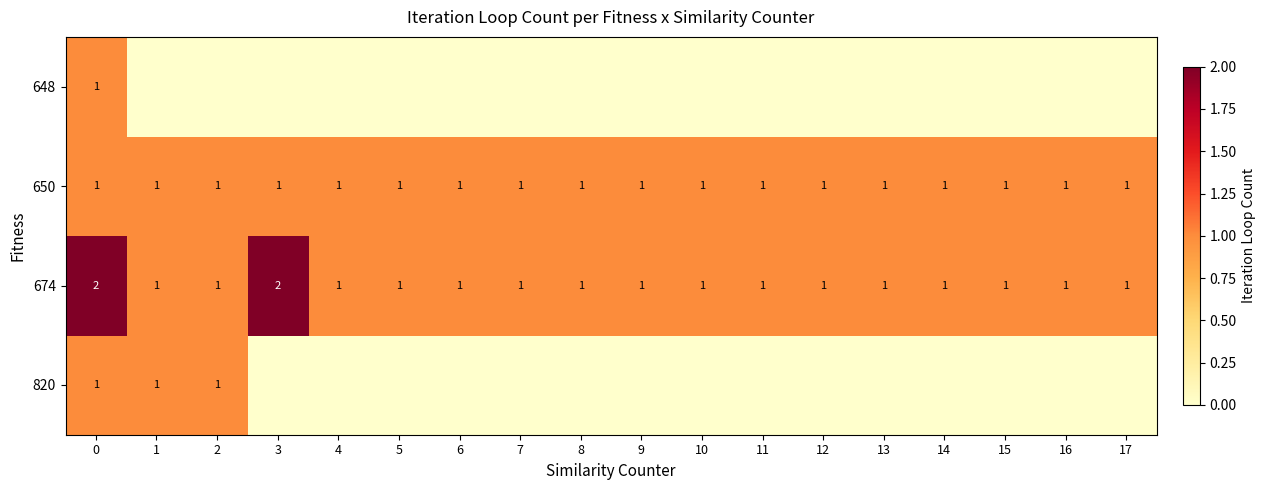

How many series are shown in this chart?

4